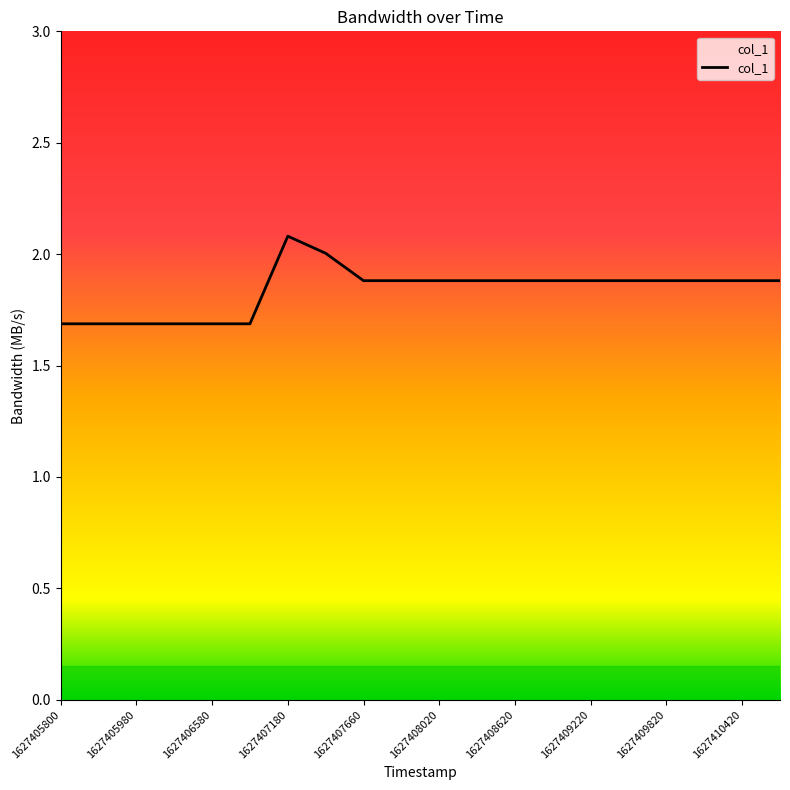

What is the difference between the maximum and minimum values?

0.4